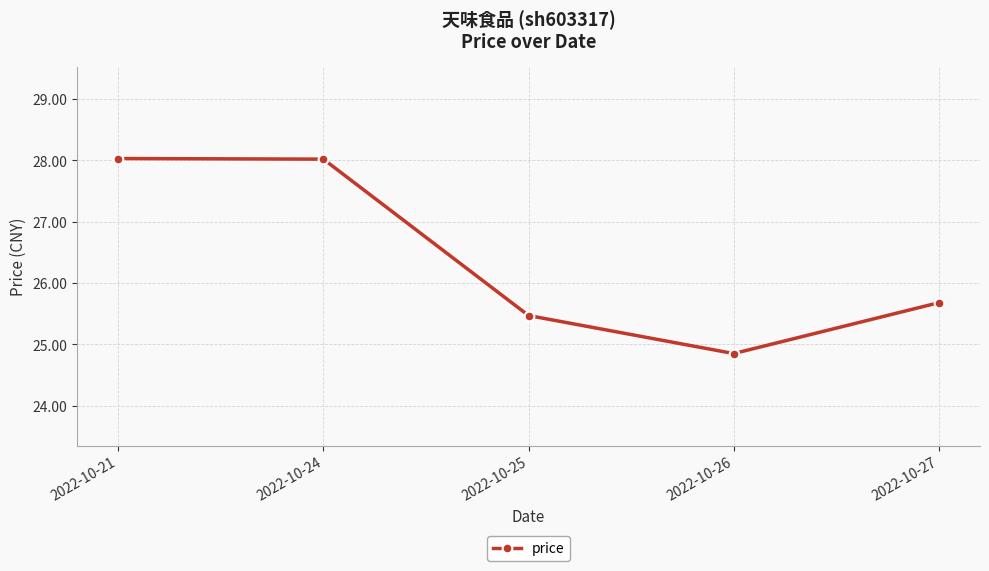

What is the change in value from 2022-10-26 to 2022-10-27?

+0.8